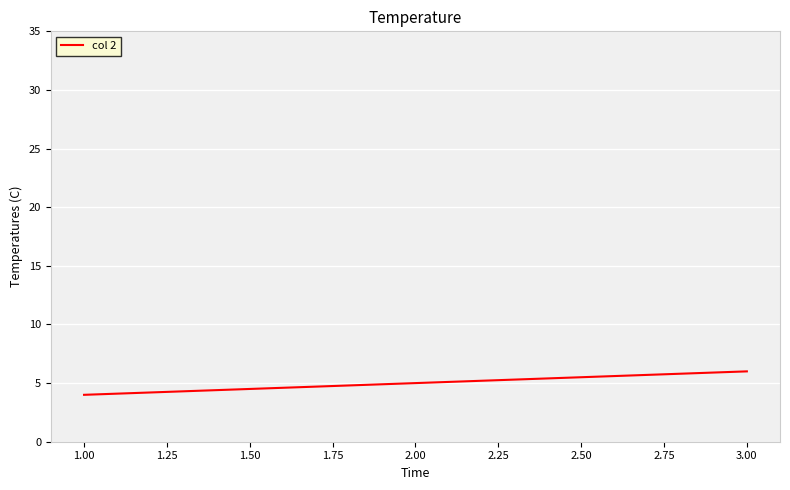

Between 2.00 and 1.00, which is larger?

2.00